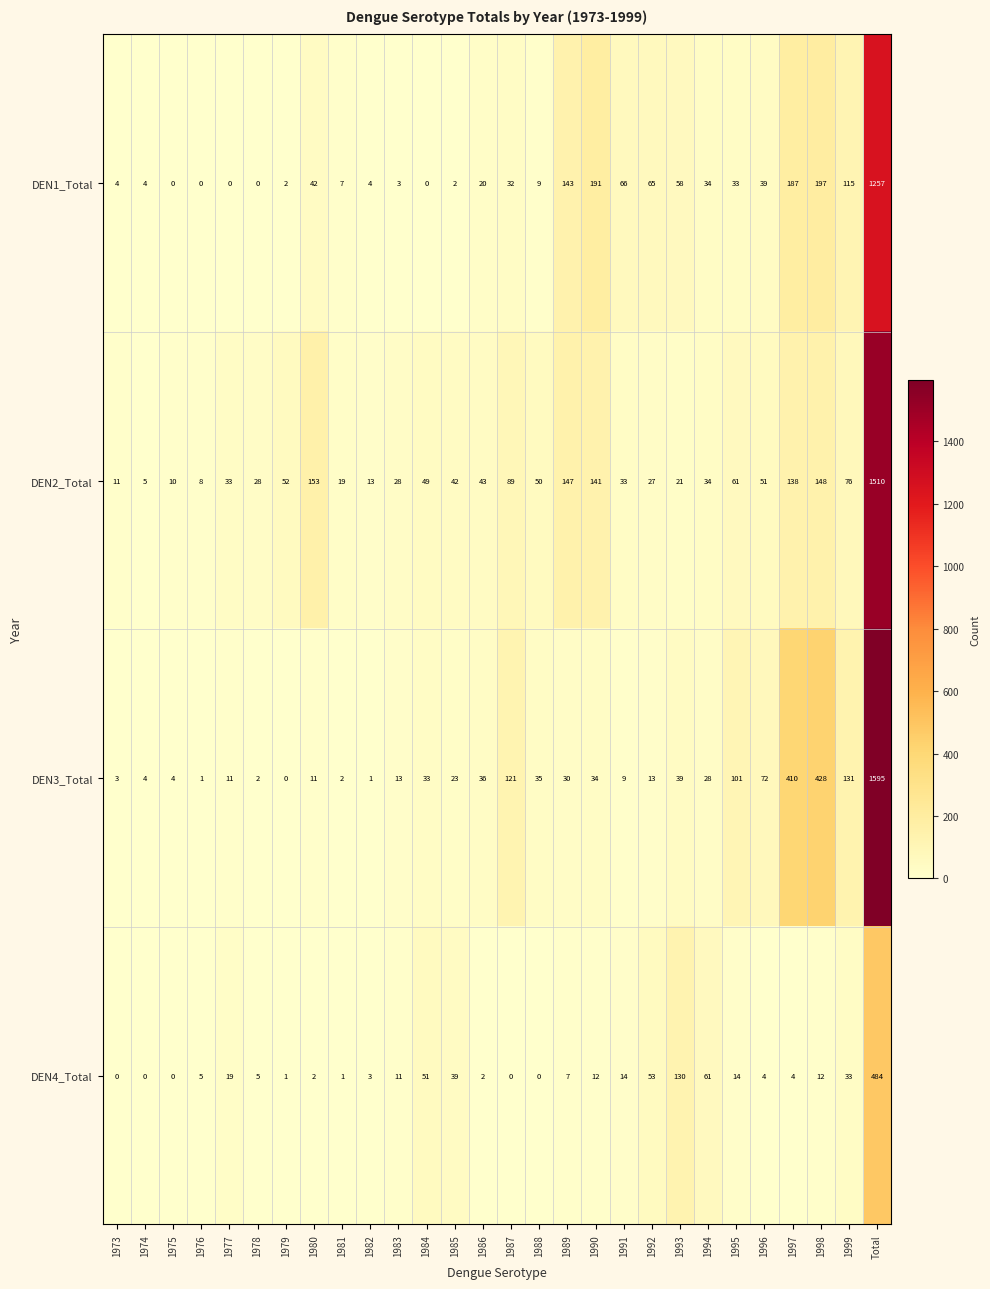

At which category is the sum across all series the highest?

Total